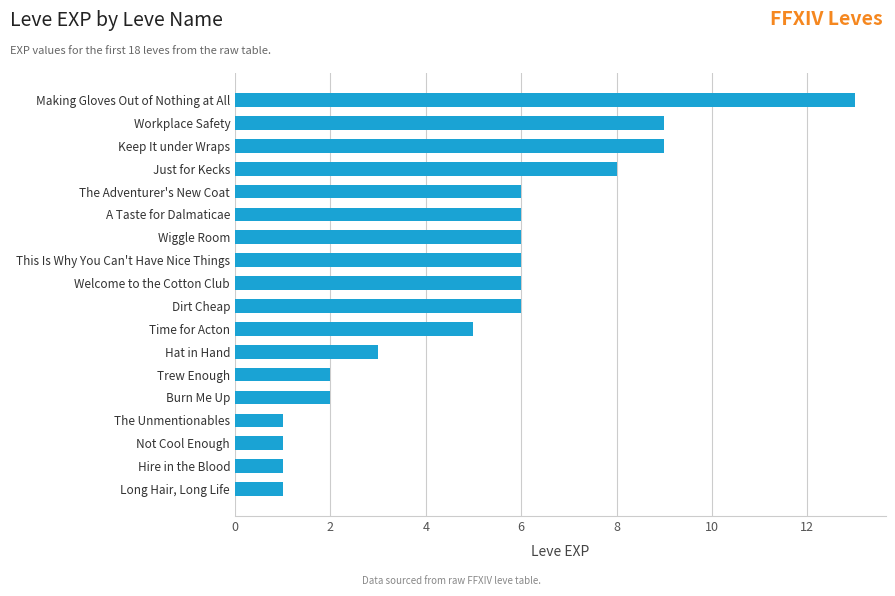

What is the difference between the values at Making Gloves Out of Nothing at All and The Adventurer's New Coat?

7